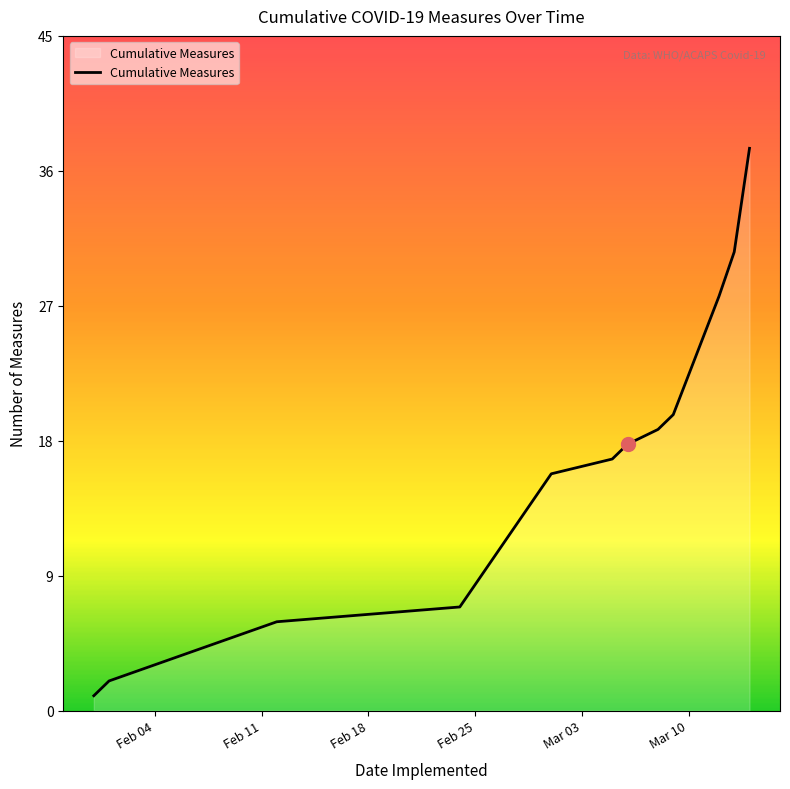

Does the chart have visible grid lines?

No